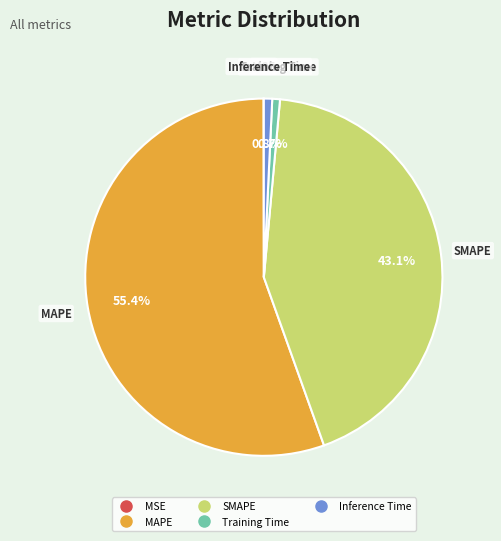

Which has a higher value, MAPE or Inference Time?

MAPE